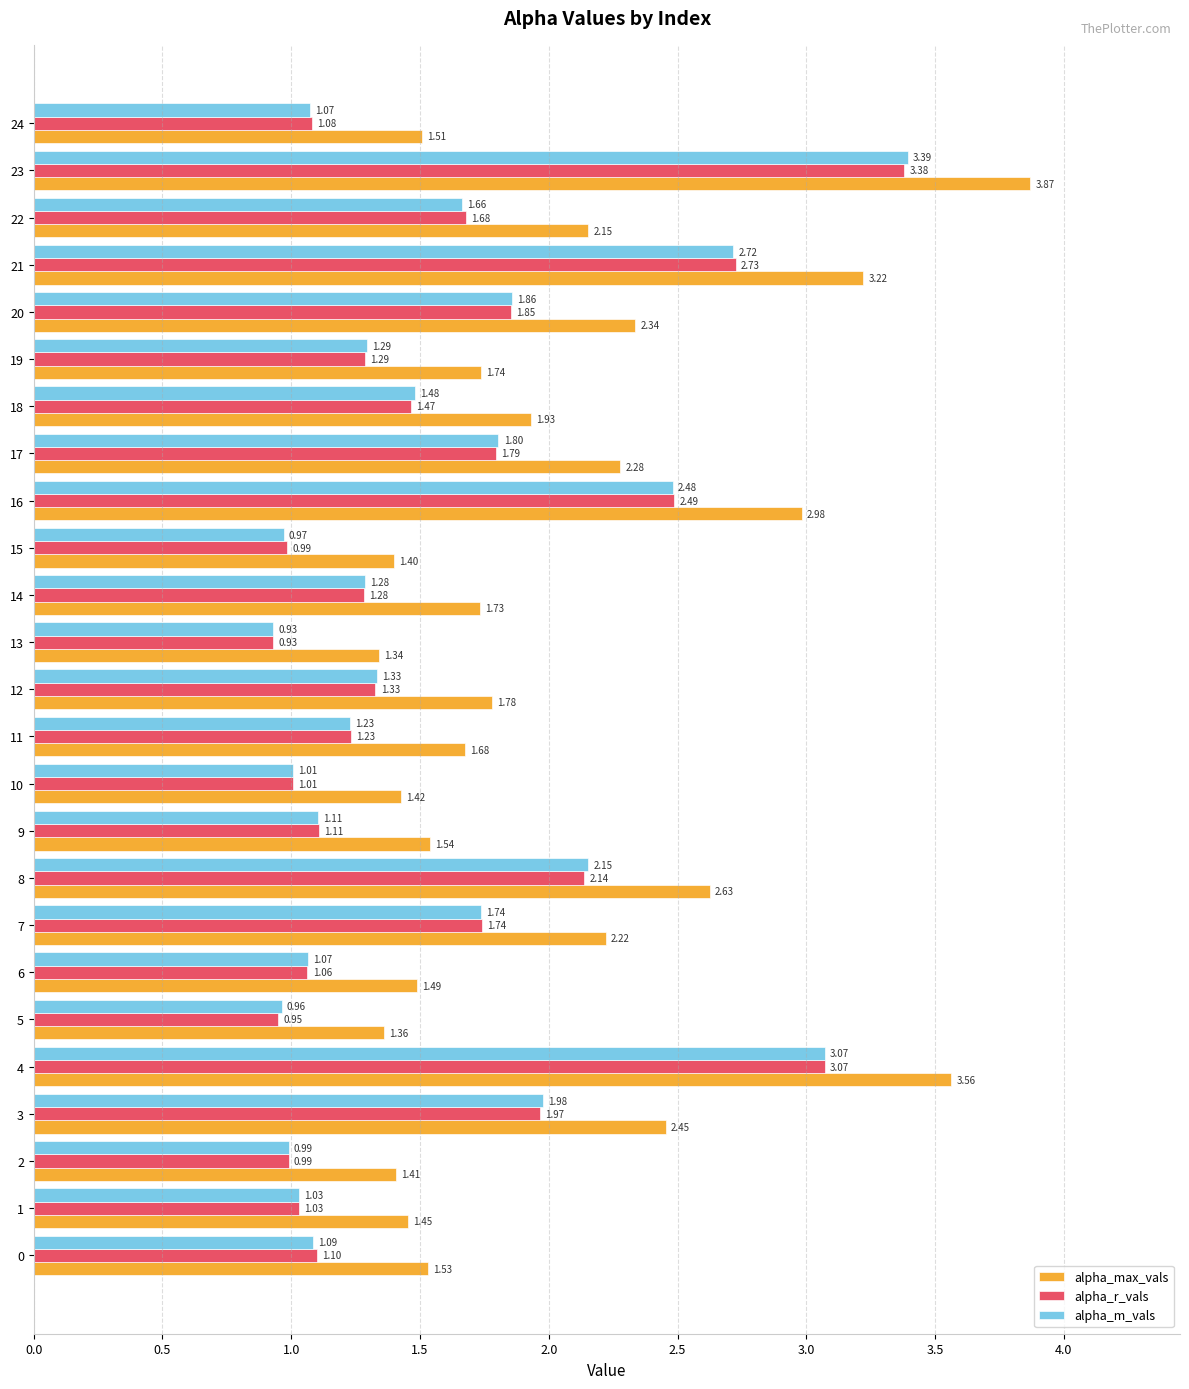

What is the average value of the alpha_r_vals series?

1.6